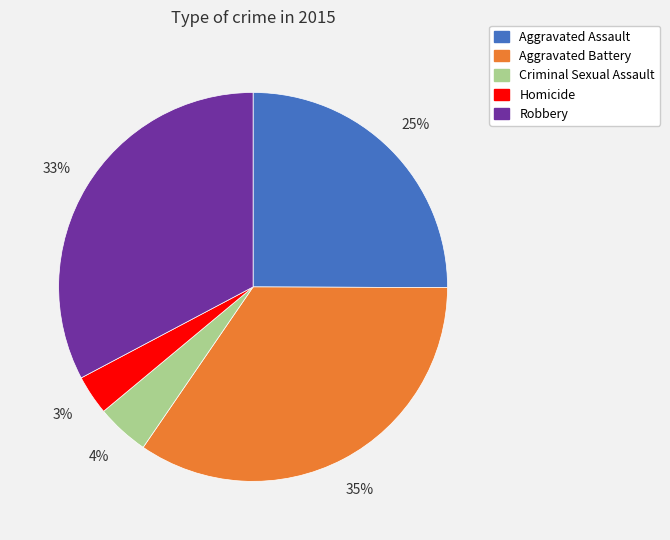

Rank the categories by value from lowest to highest.

Homicide, Criminal Sexual Assault, Aggravated Assault, Robbery, Aggravated Battery